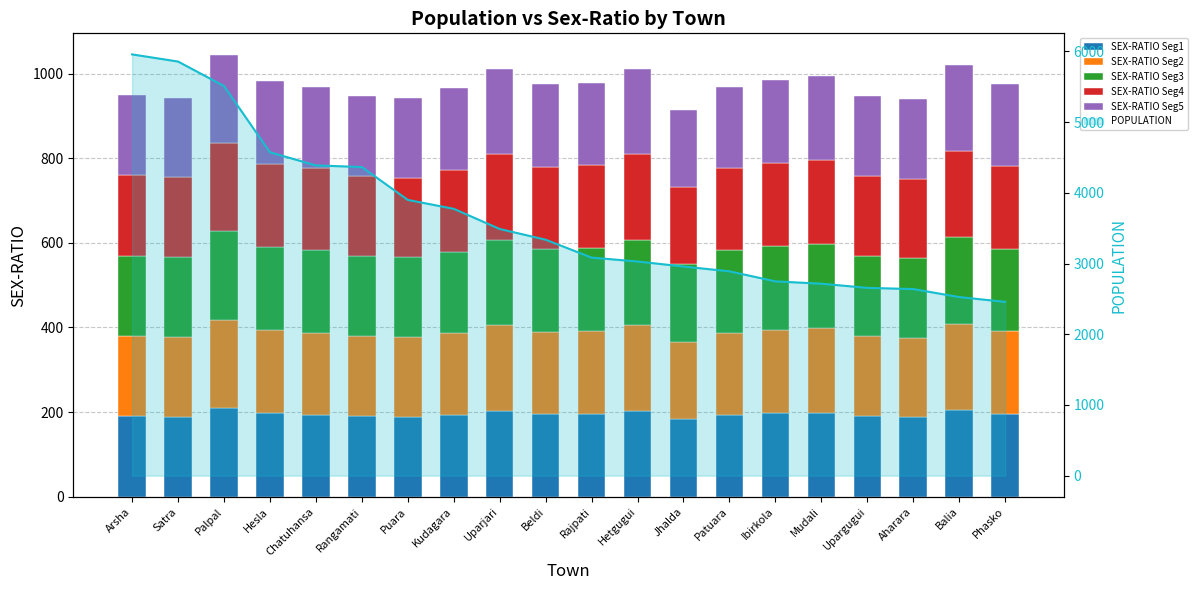

What is the difference between the maximum and second lowest values in the SEX-RATIO Seg2 series?

21